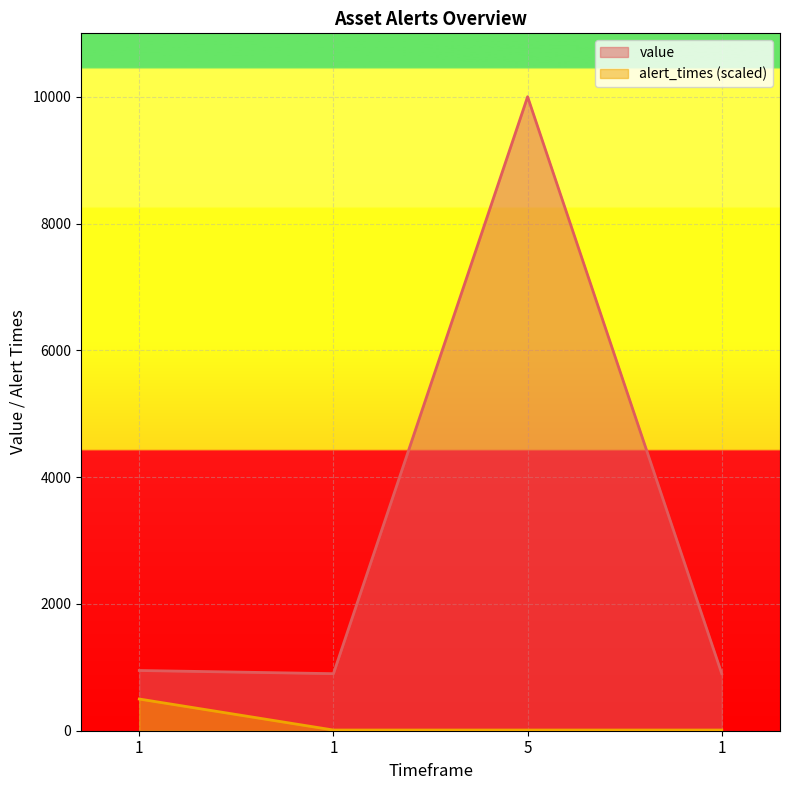

At 1, list the series in order from largest to smallest.

value, alert_times